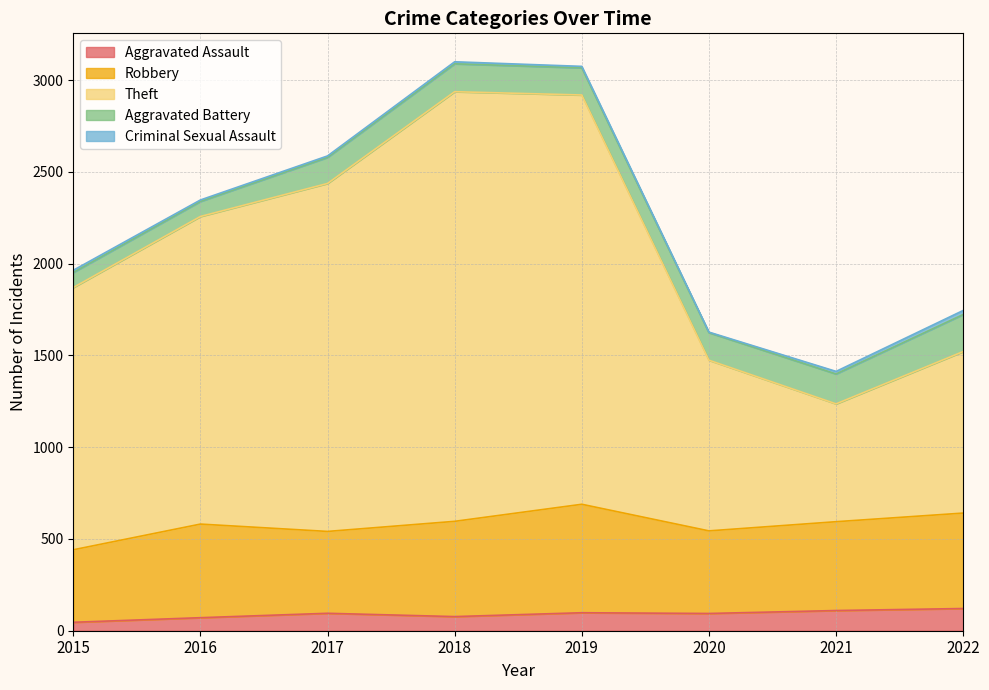

What is the total value across all series at 2015?

1964